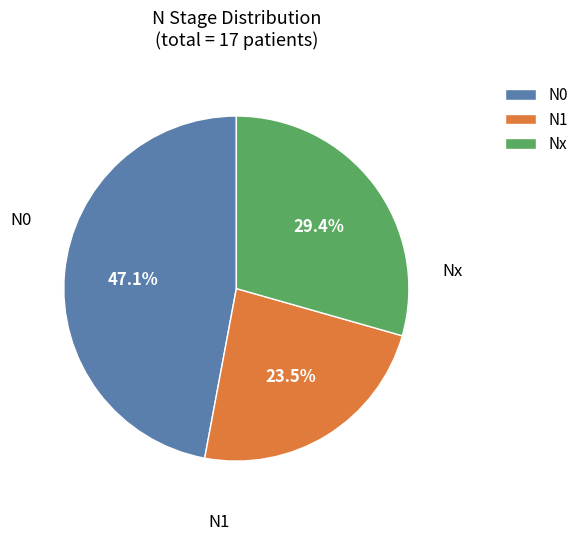

How much of the chart is everything except Nx?

70.6%